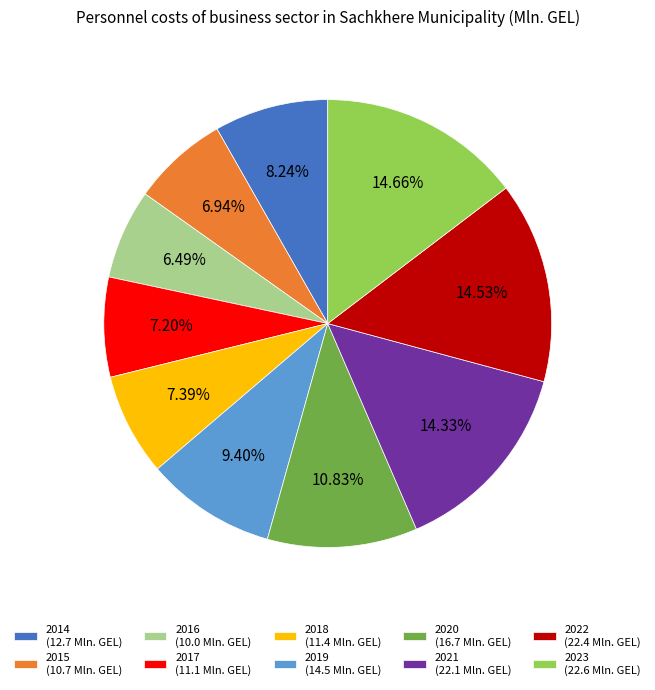

How many segments does this pie chart have?

10